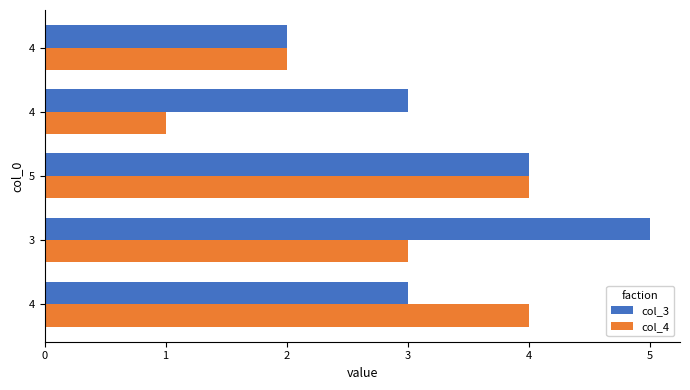

What are all the series names shown in the legend?

col_3, col_4